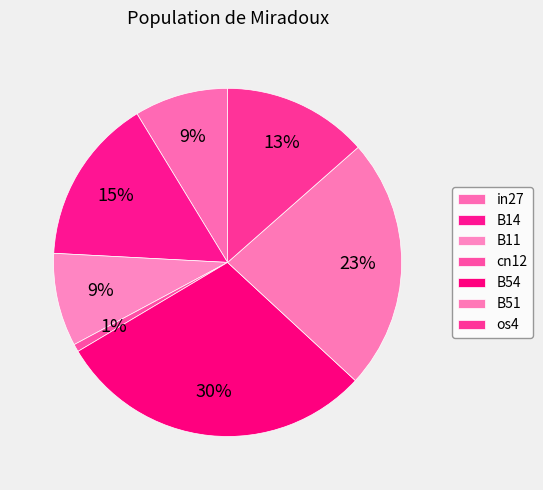

What percentage is the B11 slice, to the nearest percent?

9%